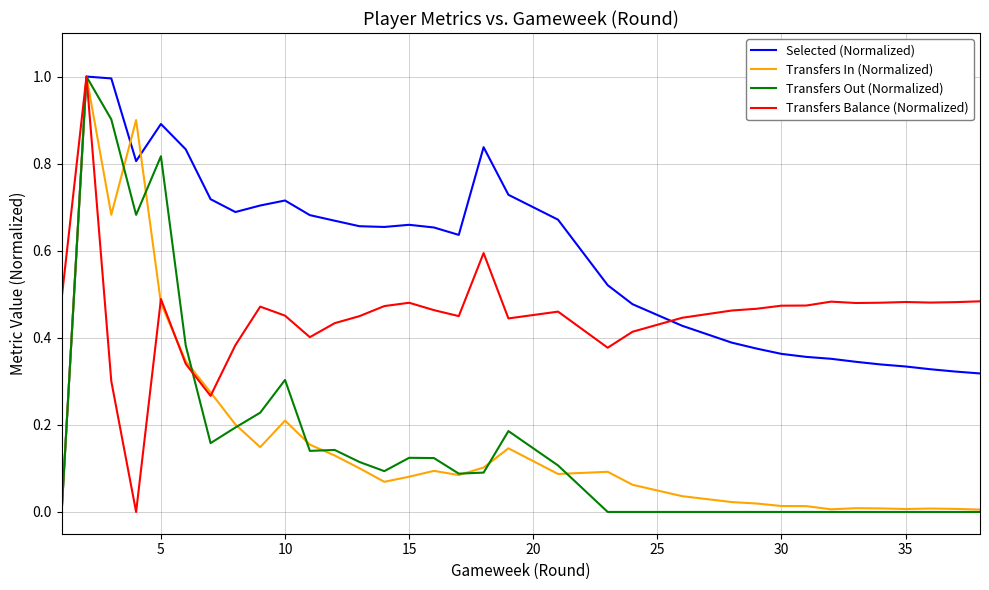

What is the maximum value for Selected (Normalized)?

1.0